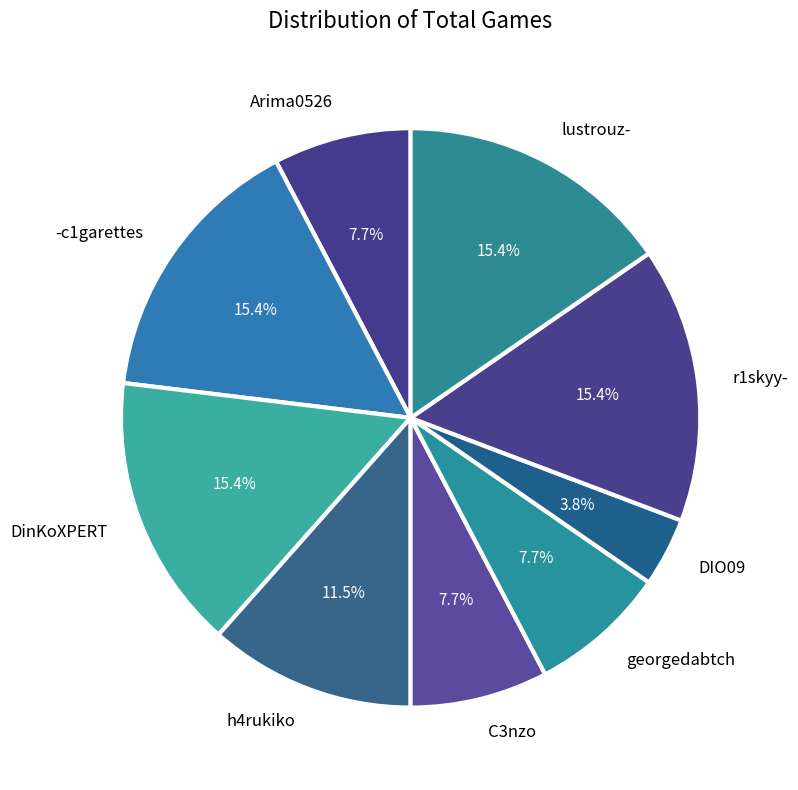

What percentage is the Arima0526 slice, to the nearest percent?

8%